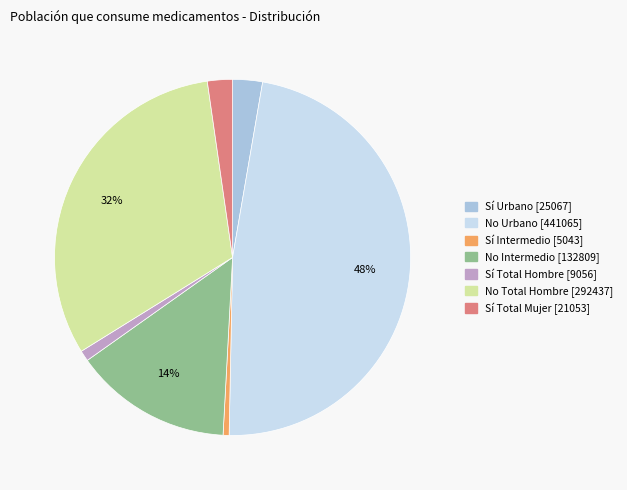

Does No Intermedio [132809] account for over 50% of the chart?

No